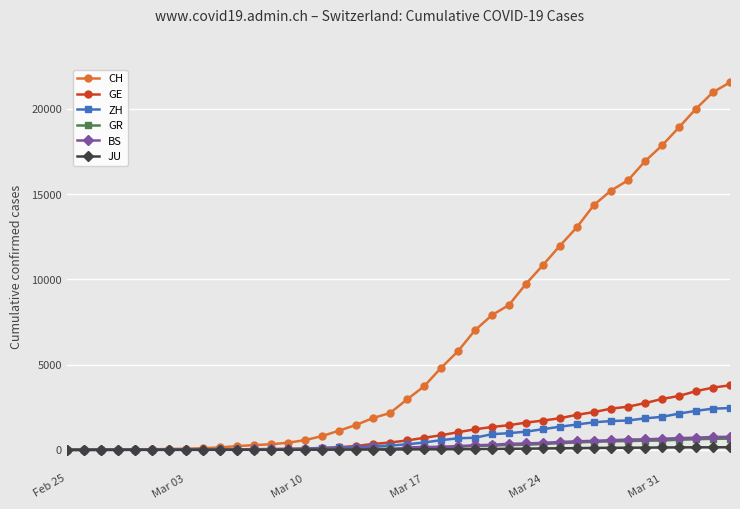

Which series has the widest spread of values?

CH